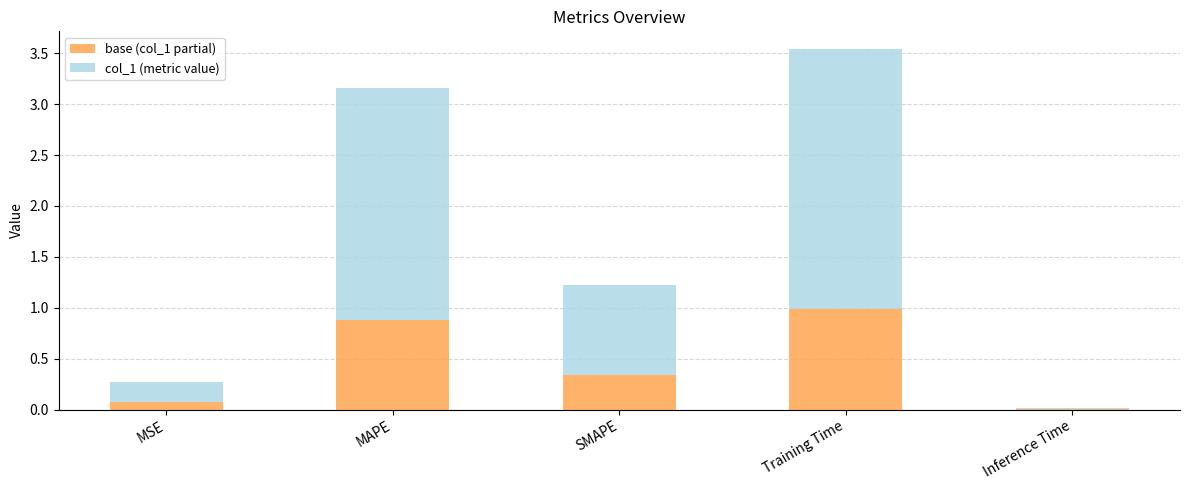

The value of base (col_1 partial) at MSE is 0.1. True or false?

True